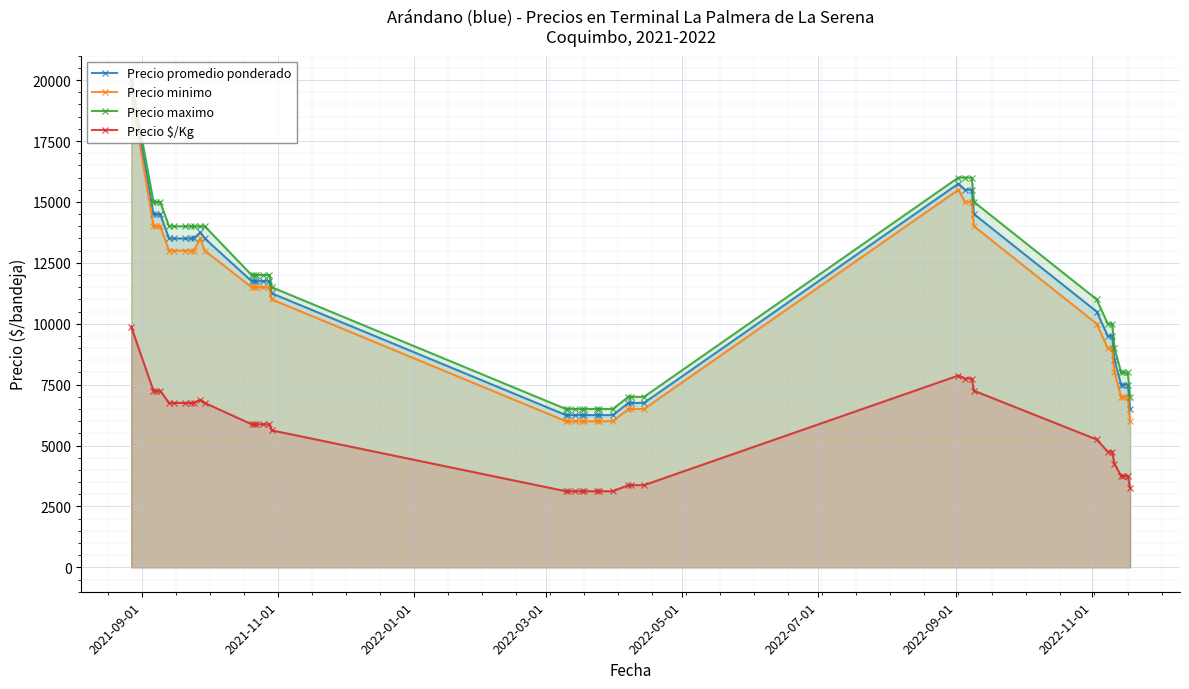

List the series in order of their peak value, lowest first.

Precio $/Kg, Precio minimo, Precio promedio ponderado, Precio maximo